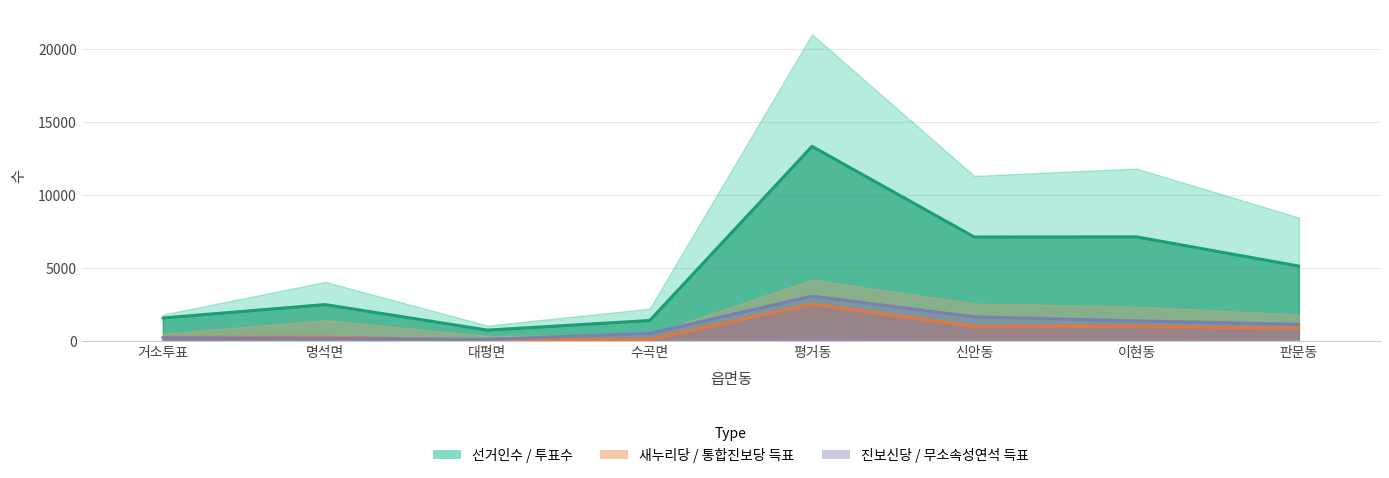

Which series has the widest spread of values?

선거인수